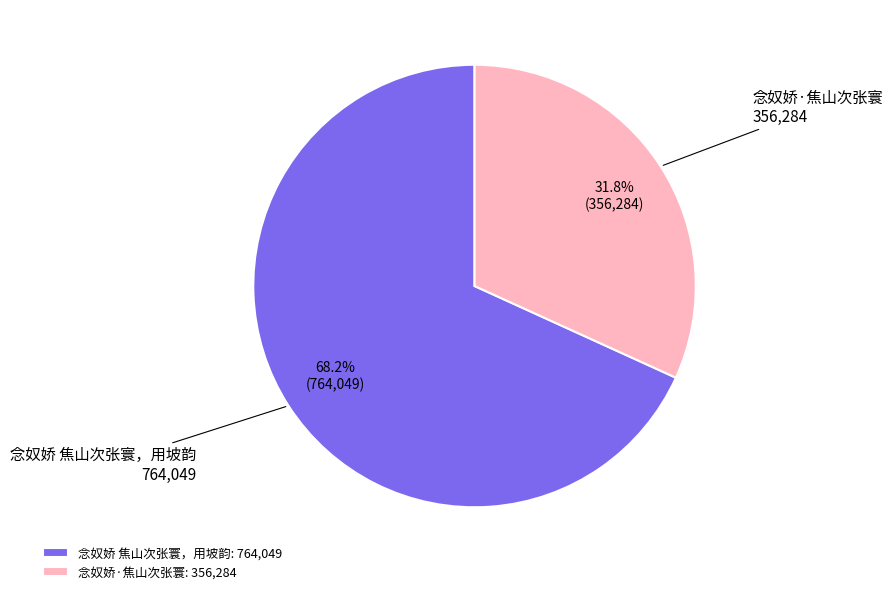

Approximately how many times larger is the value at 念奴娇·焦山次张寰 compared to 念奴娇 焦山次张寰，用坡韵?

0.5